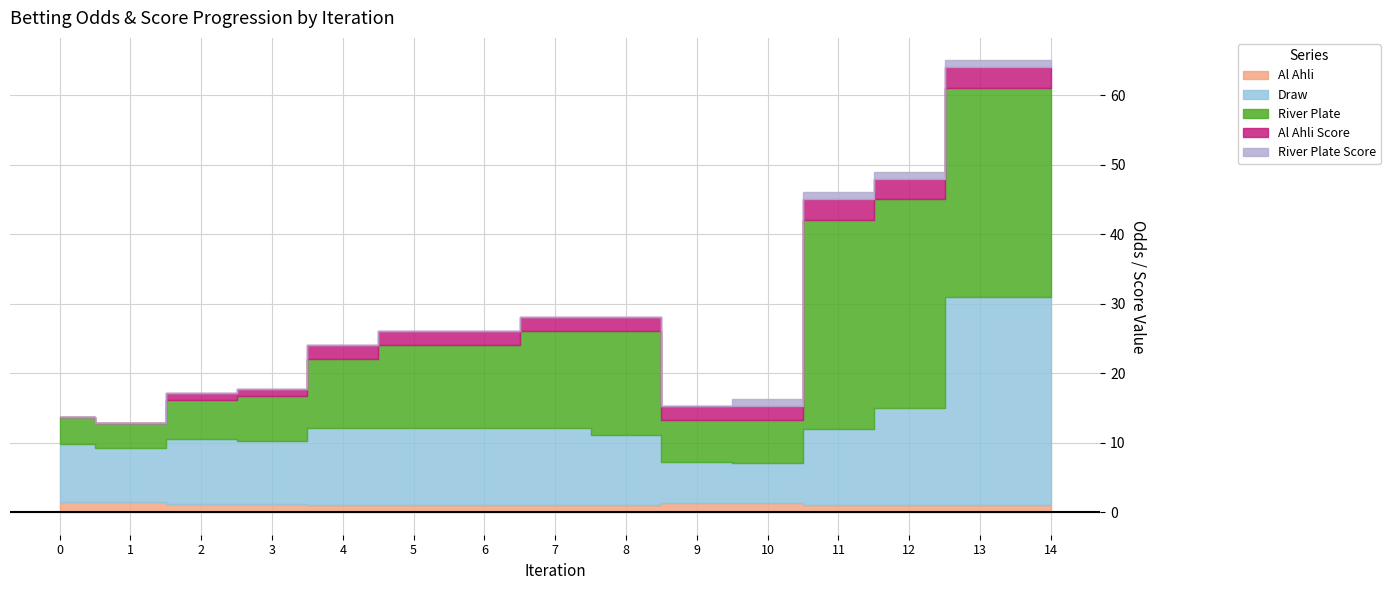

Between 10 and 13, which series saw the biggest shift?

Draw